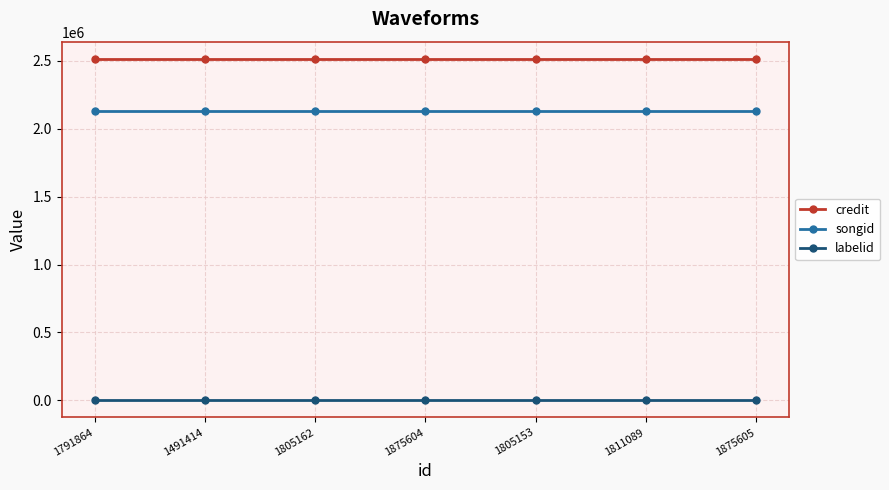

What is the value of the credit point at the 6th from the left?

2516507